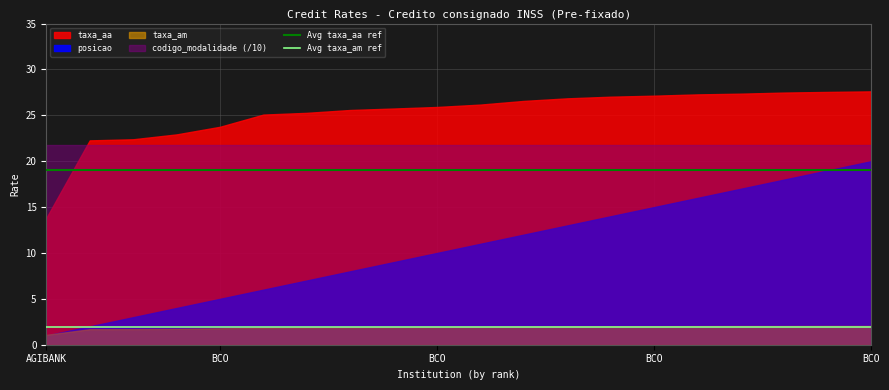

What is the total value across all series at BCO?

20.9